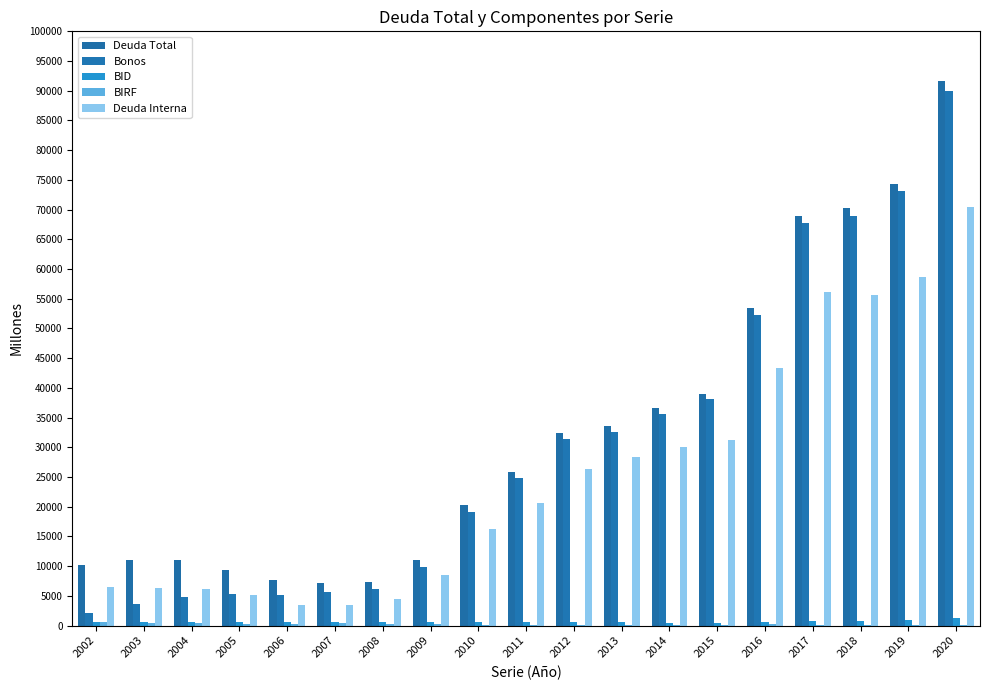

Reading right to left, extract all data points from this chart.

Deuda Total: 91625	74391	70248	68936	53365	38963	36587	33515	32423	25928	20358	11096	7335	7094	7666	9371	11121	11091	10228
Bonos: 90036	73161	68994	67722	52232	38163	35685	32573	31399	24854	19192	9900	6189	5633	5109	5269	4802	3589	2163
BID: 1280	880	855	702	582	413	479	524	563	602	612	632	591	551	550	536	572	623	529
BIRF: 140	143	147	161	185	101	97	98	112	126	182	215	200	354	346	289	441	410	541
Deuda Interna: 70417	58576	55703	56129	43285	31186	30042	28355	26289	20647	16262	8566	4400	3438	3495	5138	6172	6389	6491